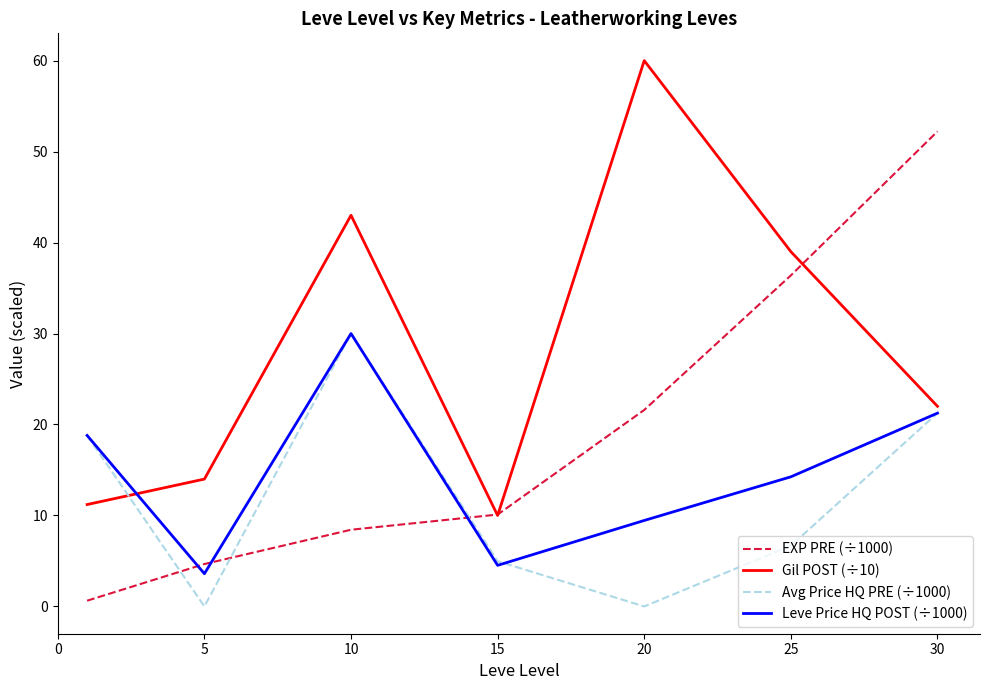

What are all the series names shown in the legend?

EXP PRE (÷1000), Gil POST (÷10), Avg Price HQ PRE (÷1000), Leve Price HQ POST (÷1000)